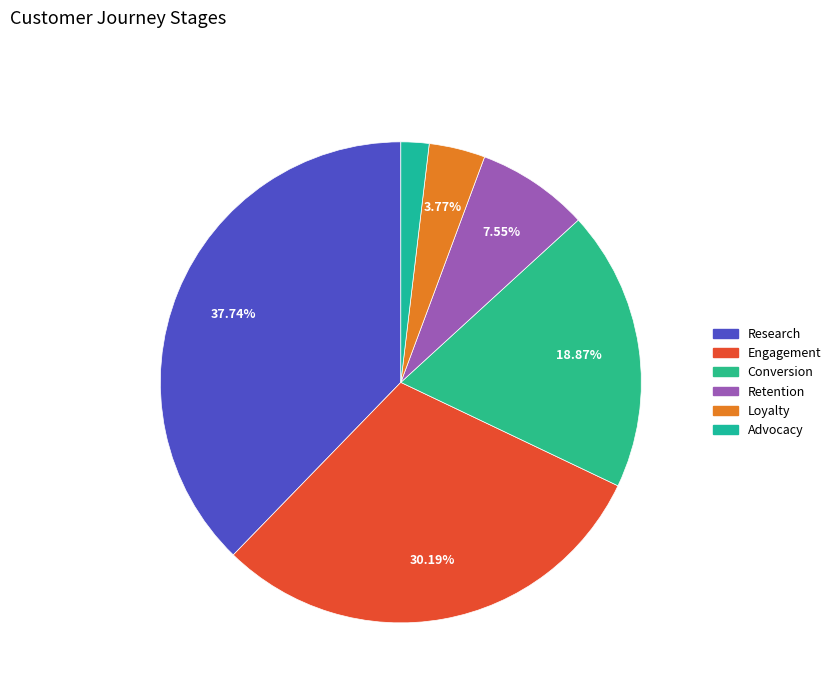

To the nearest percent, what portion does Advocacy represent?

2%